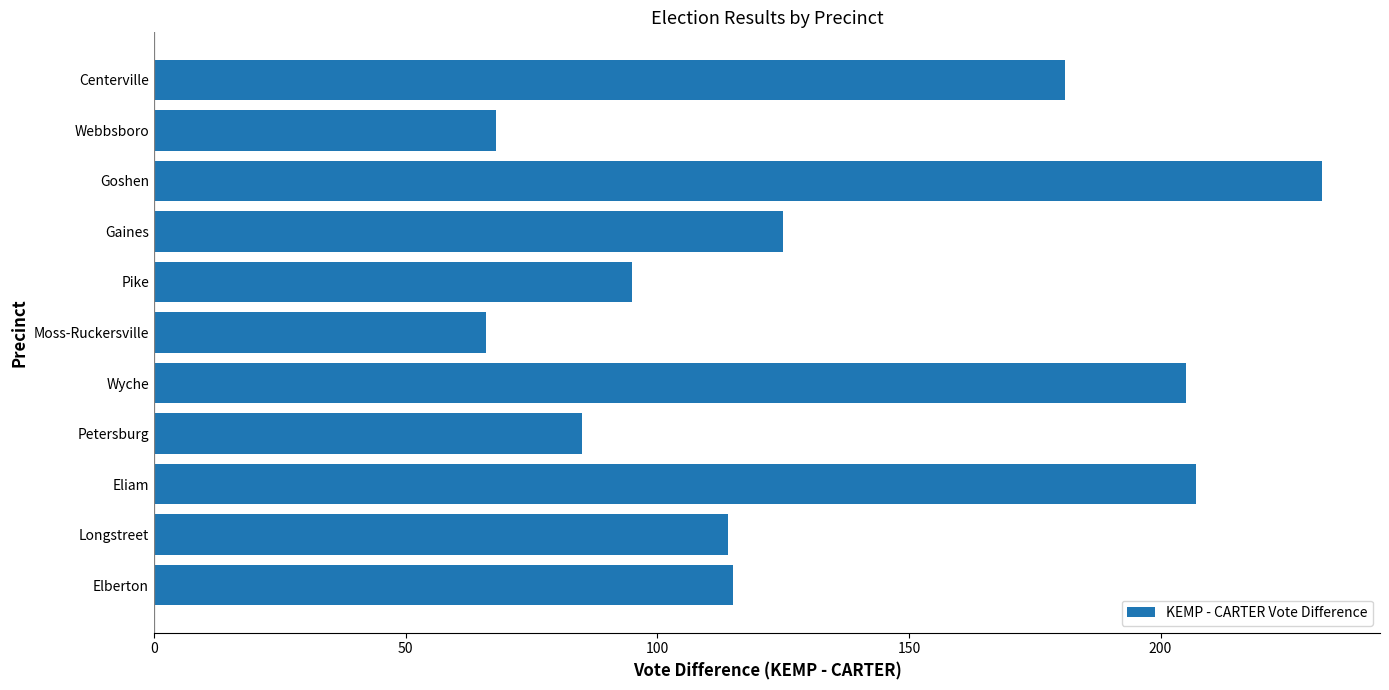

Where is the data nearest to the value 149?

Gaines